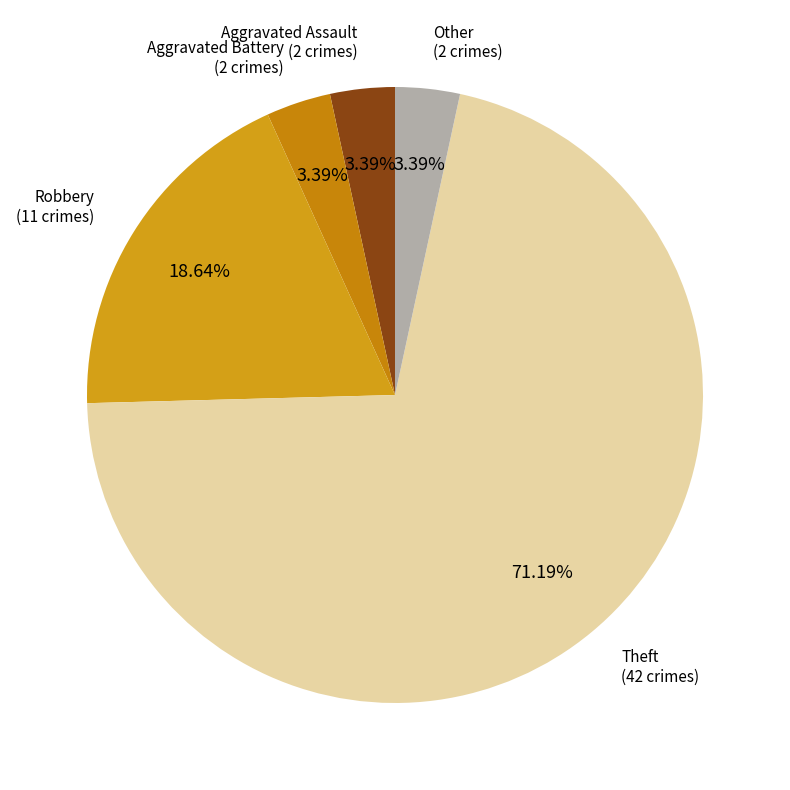

Which slice is the largest?

Theft